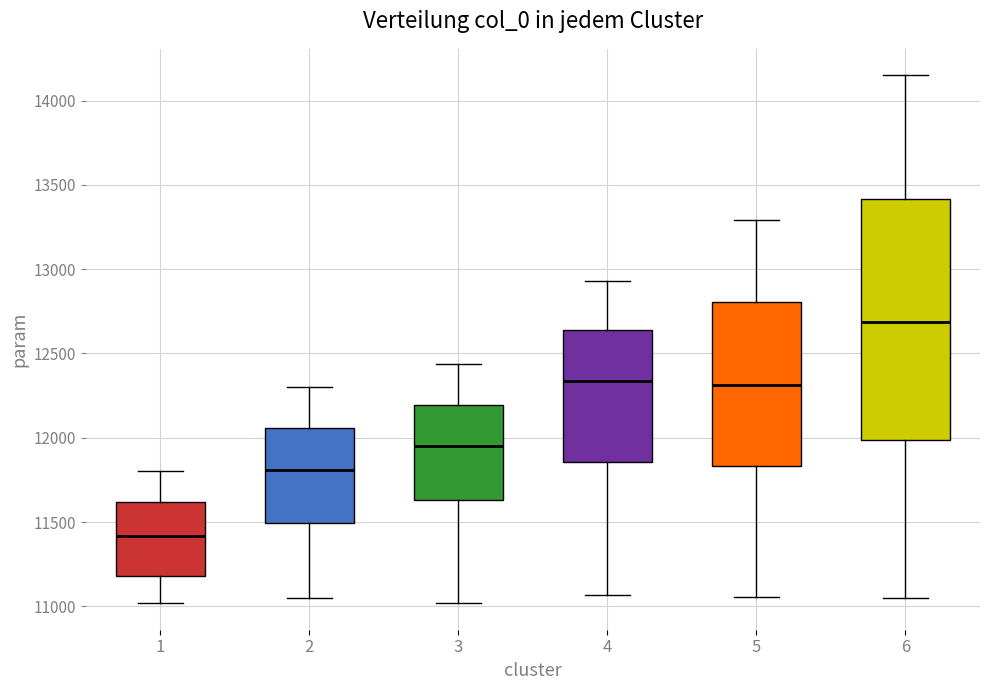

Reading left to right, read every box against the y-axis: the position of its median line, the range the box covers, and the ends of its whiskers. The values are not printed on the chart, so give them approximately, as read against the axis.

1: median 11400, box 11200 to 11600, whiskers 11000 to 11800
2: median 11800, box 11500 to 12050, whiskers 11050 to 12300
3: median 11950, box 11650 to 12200, whiskers 11000 to 12450
4: median 12350, box 11850 to 12650, whiskers 11050 to 12950
5: median 12300, box 11850 to 12800, whiskers 11050 to 13300
6: median 12700, box 12000 to 13400, whiskers 11050 to 14150